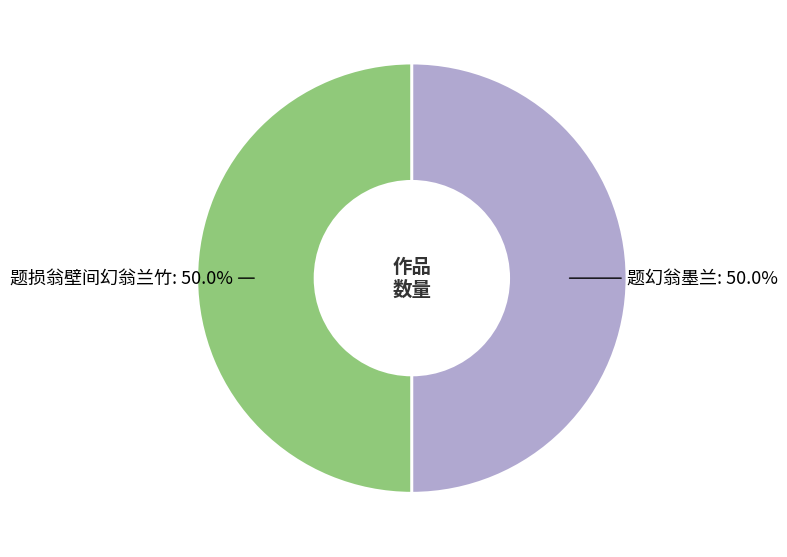

Which category has the smallest portion of the pie?

题幻翁墨兰